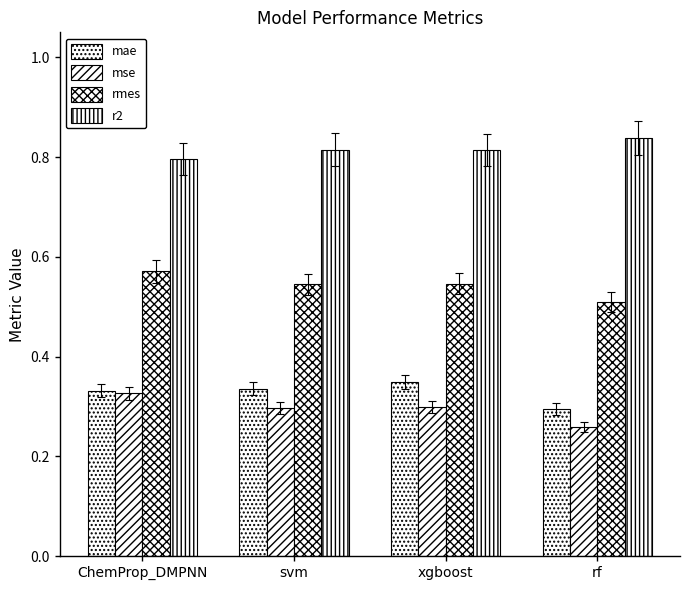

What value does the mse series have at ChemProp_DMPNN?

0.3